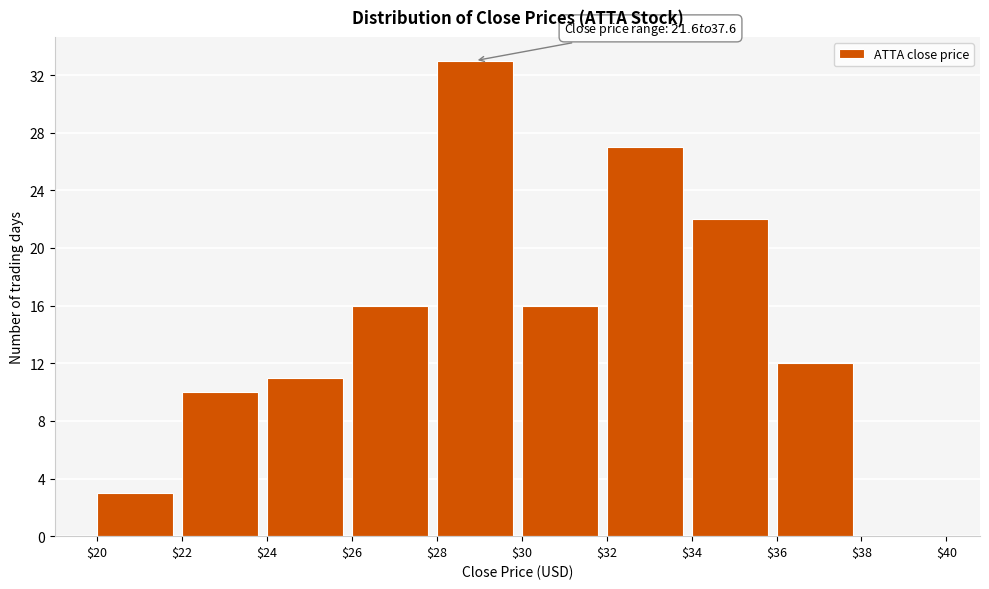

Over which range of the x-axis is the bar tallest?

$28 to $30